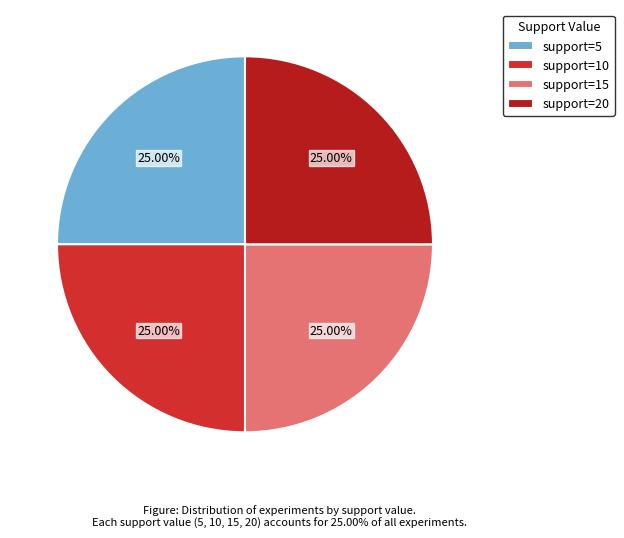

Combined, do support=15 and support=5 account for over 50%?

No